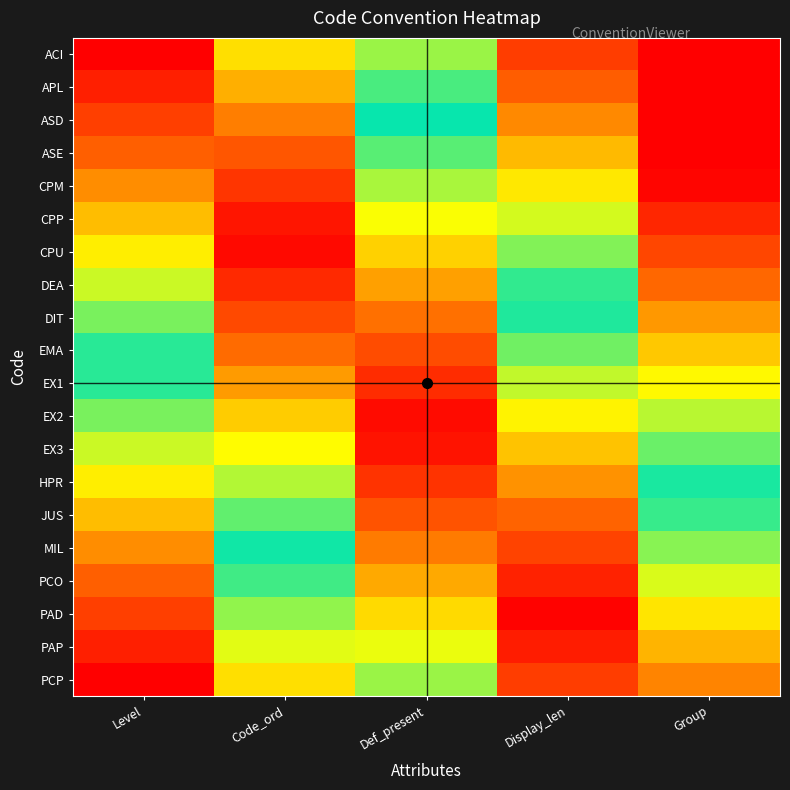

At which category is the sum across all series the highest?

Def_present